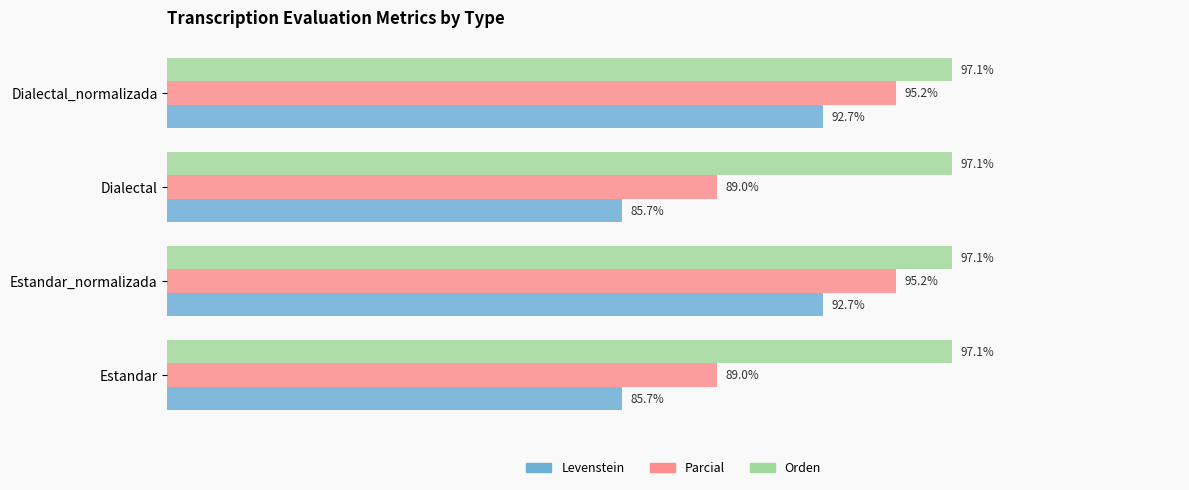

Is the value of Orden at Estandar greater than the value of Levenstein at Estandar?

Yes